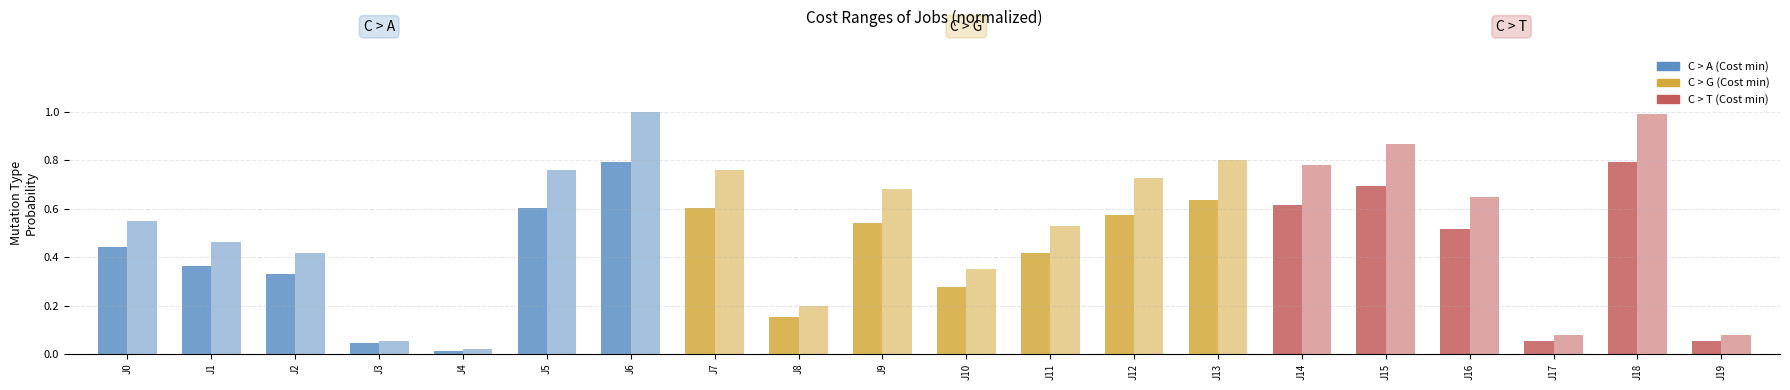

How many bars are there in each group?

2